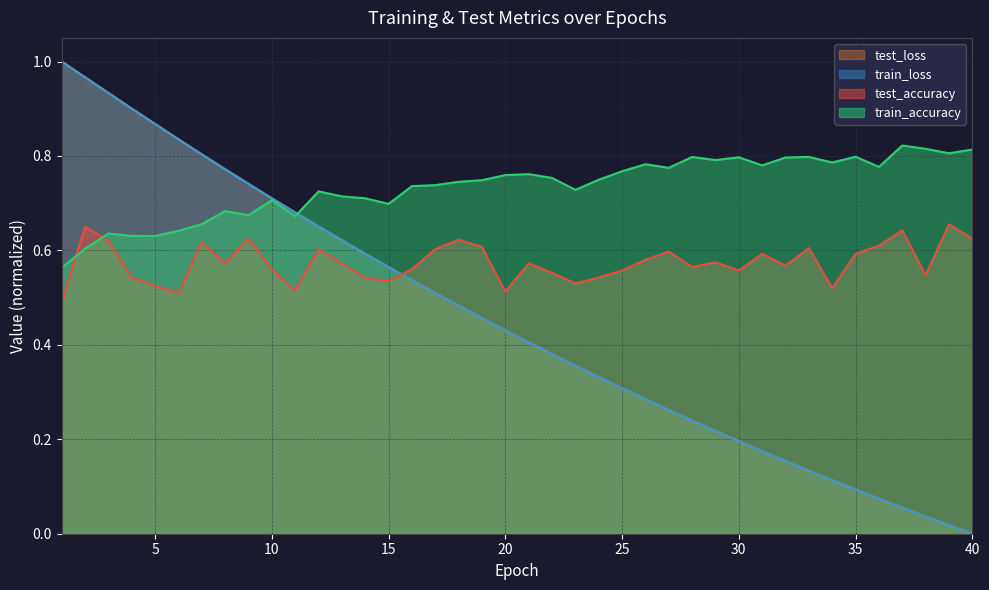

What is the maximum value for test_loss?

1.0